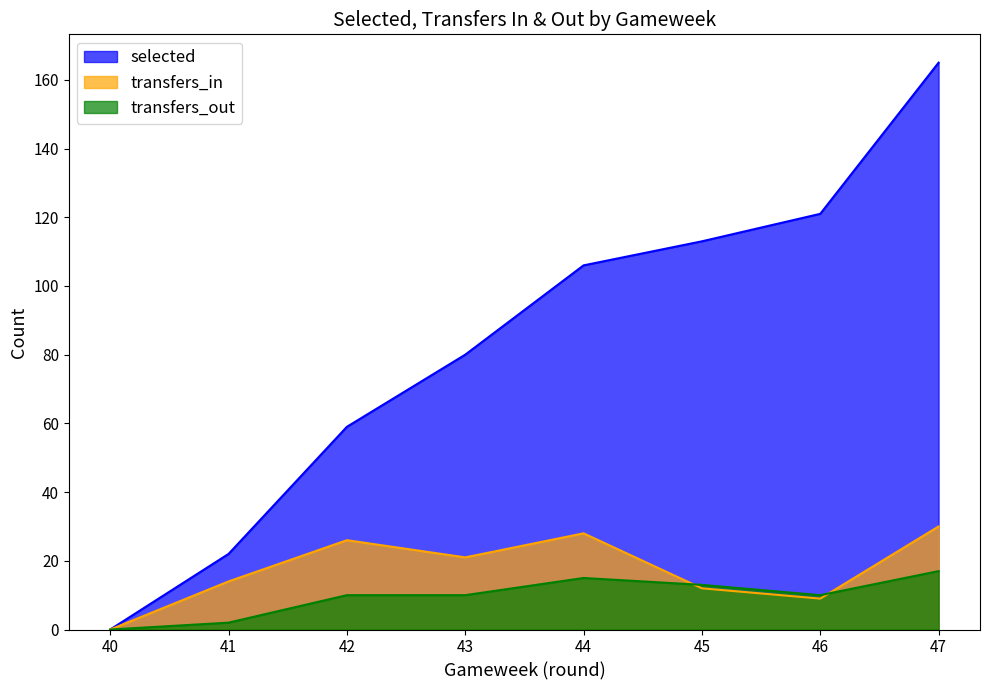

Which category has the lowest value across all series?

40